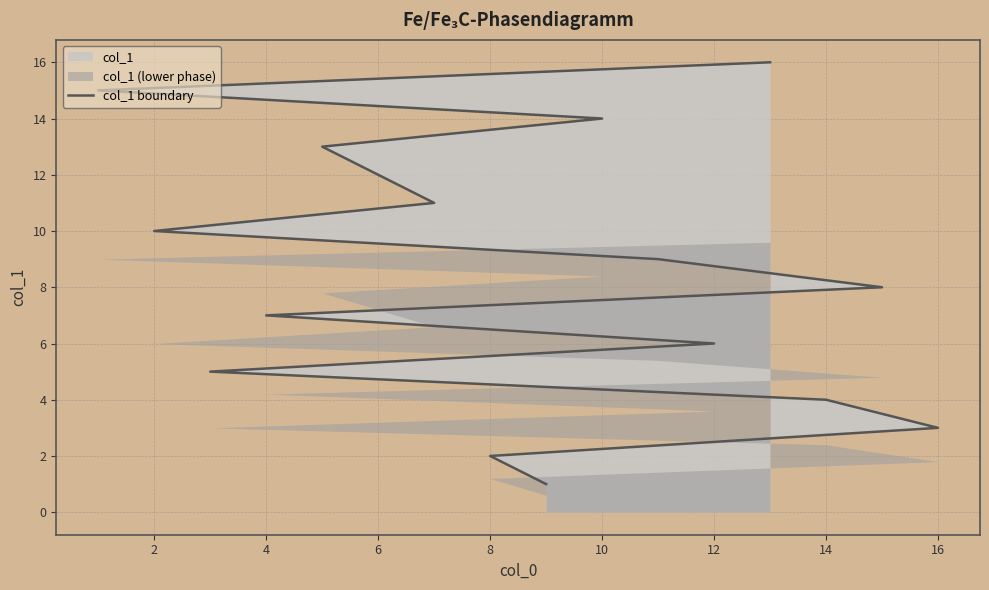

The chart shows a value of 12 at 14. True or false?

False